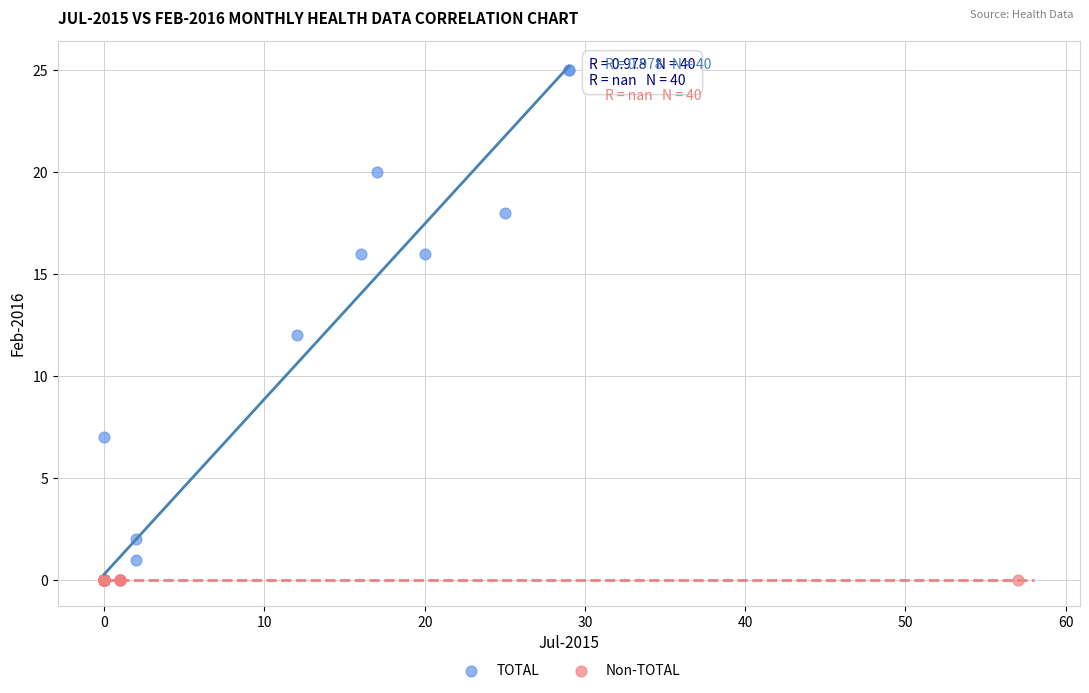

Which series contains the highest Y value?

TOTAL